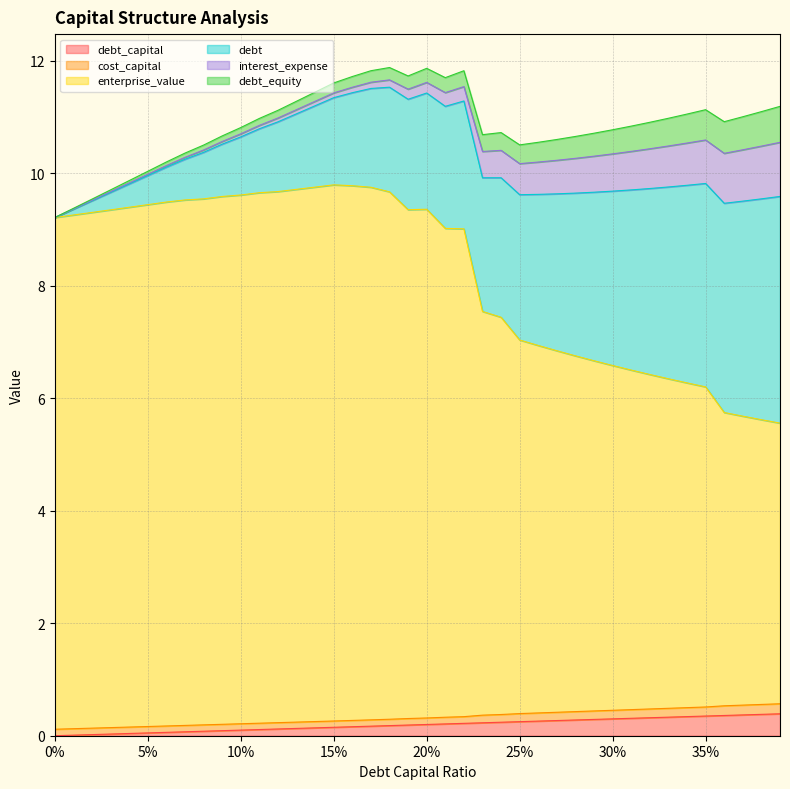

What is the difference between the maximum and minimum values in the debt_capital series?

0.4